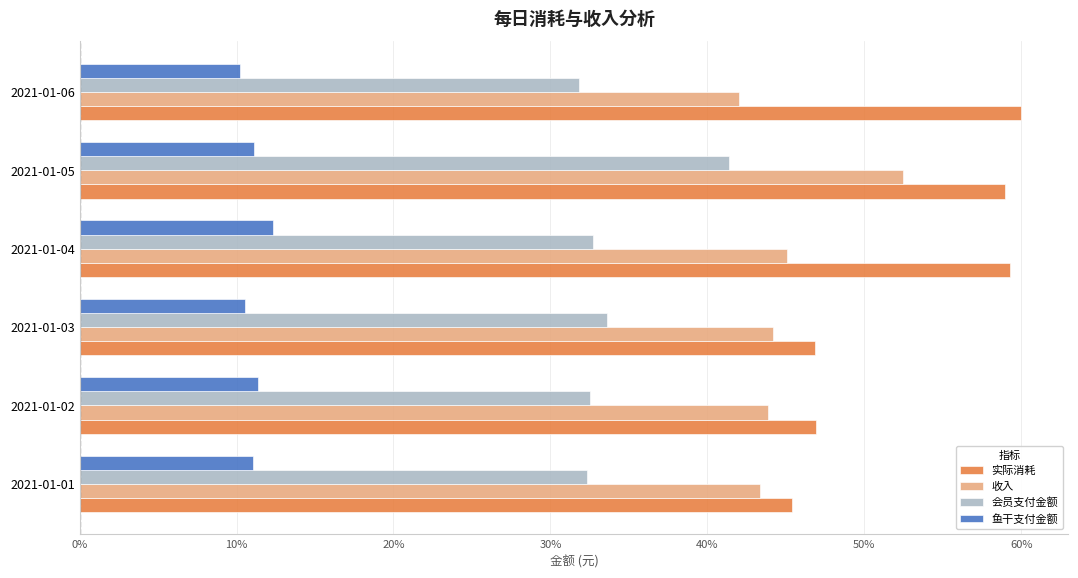

Which series has the largest range (max minus min)?

实际消耗